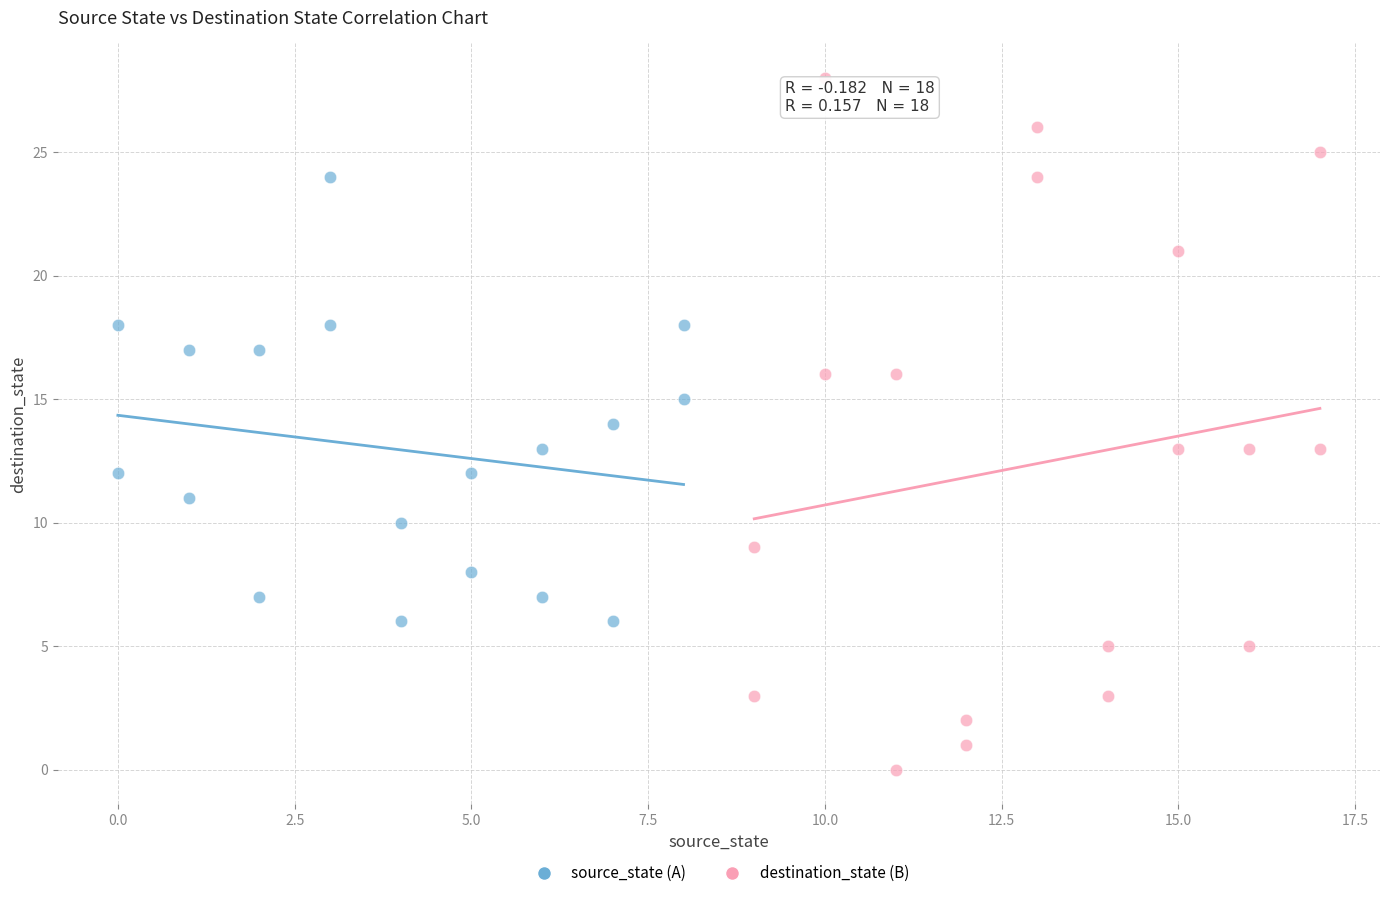

Which series has the largest Y range (max minus min)?

destination_state (B)